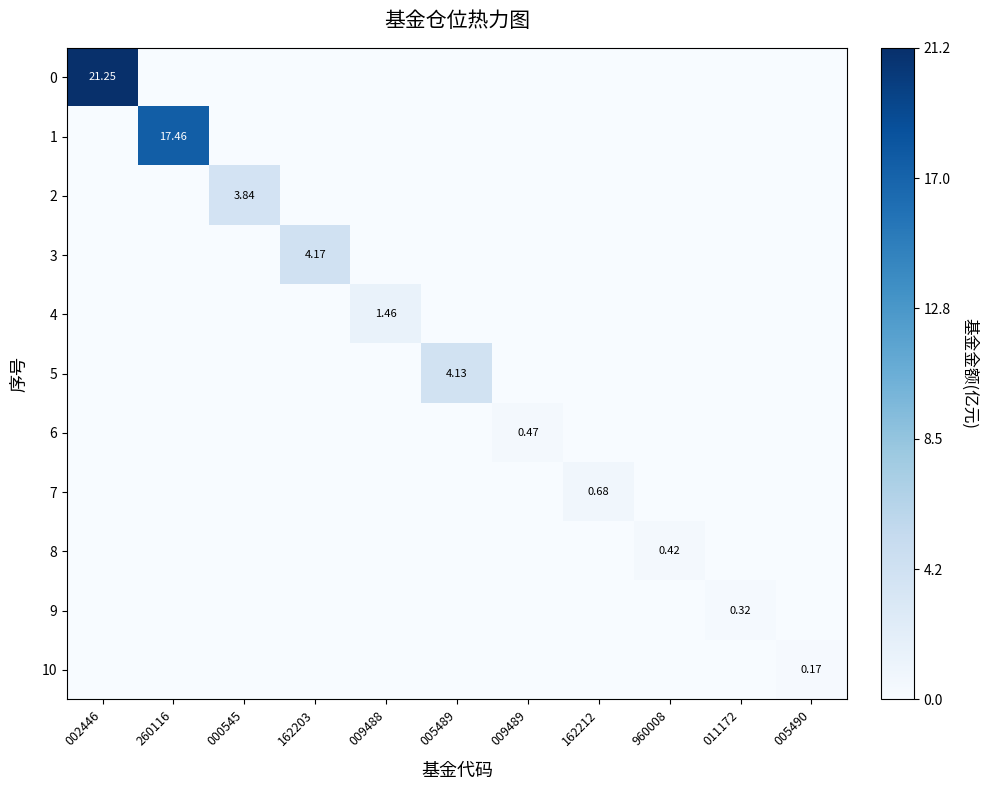

At 000545, list the series in order from largest to smallest.

2, 0, 1, 3, 4, 5, 6, 7, 8, 9, 10